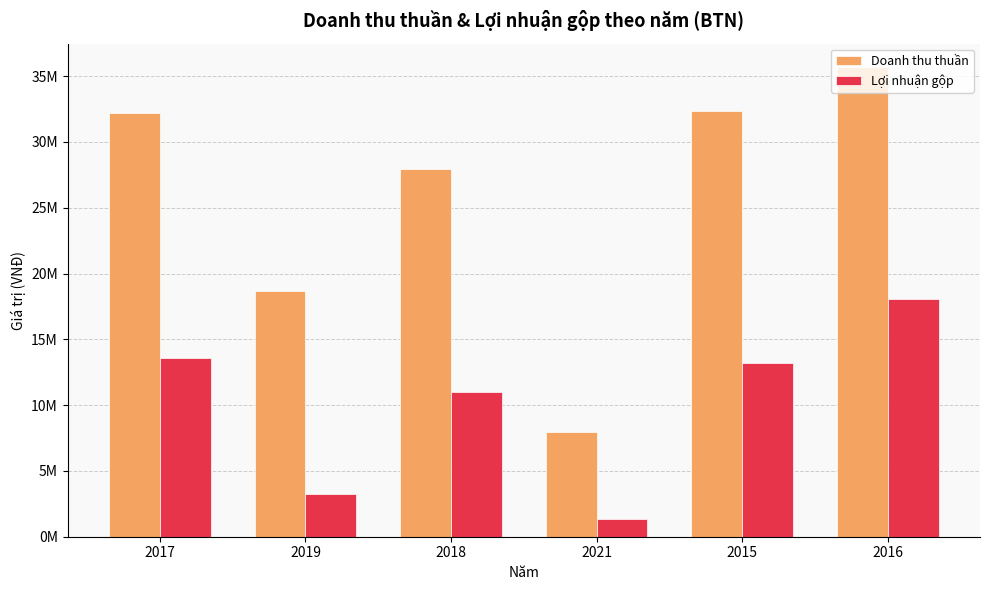

List the series in order of their overall mean, highest first.

Doanh thu thuần, Lợi nhuận gộp